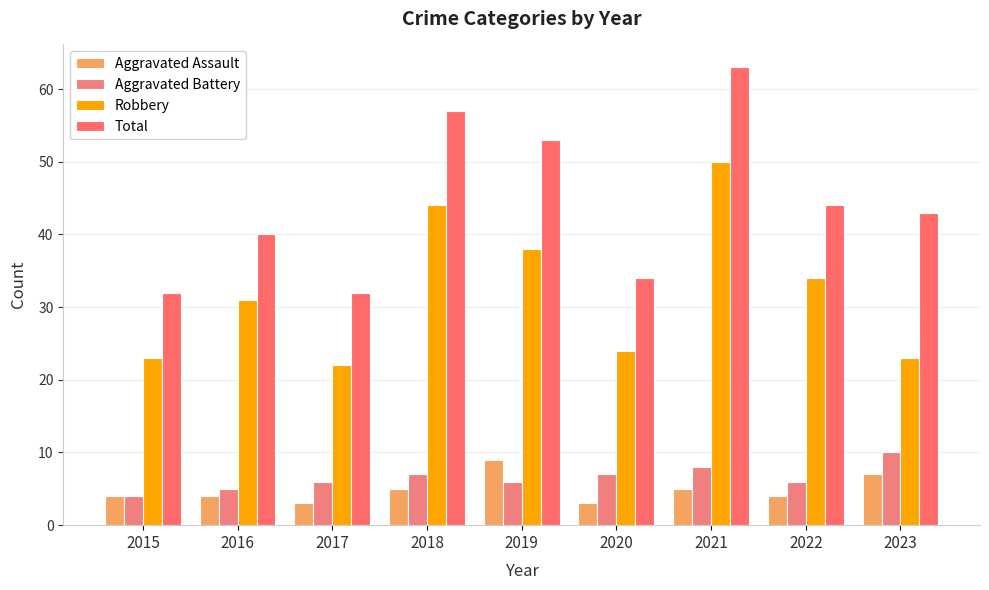

Reading left to right, transcribe all the data shown in this chart.

Aggravated Assault: 2015=4	2016=4	2017=3	2018=5	2019=9	2020=3	2021=5	2022=4	2023=7
Aggravated Battery: 2015=4	2016=5	2017=6	2018=7	2019=6	2020=7	2021=8	2022=6	2023=10
Robbery: 2015=23	2016=31	2017=22	2018=44	2019=38	2020=24	2021=50	2022=34	2023=23
Total: 2015=32	2016=40	2017=32	2018=57	2019=53	2020=34	2021=63	2022=44	2023=43